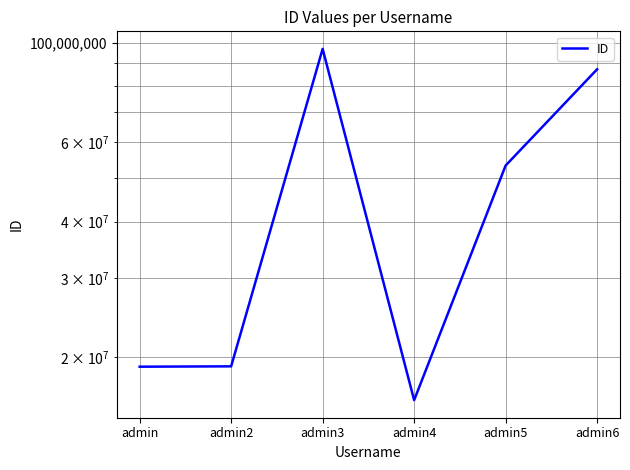

The chart shows a value of 5421148 at admin4. True or false?

False